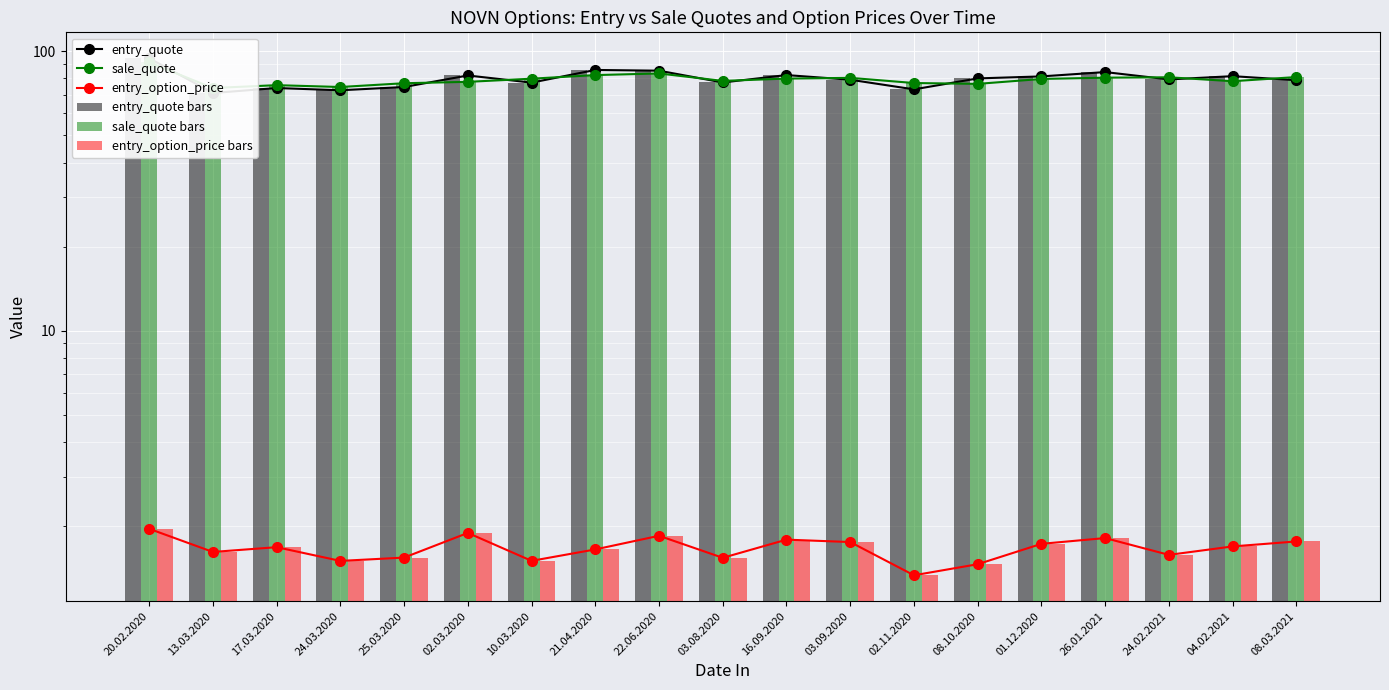

At which label does sale_quote first exceed 79?

20.02.2020